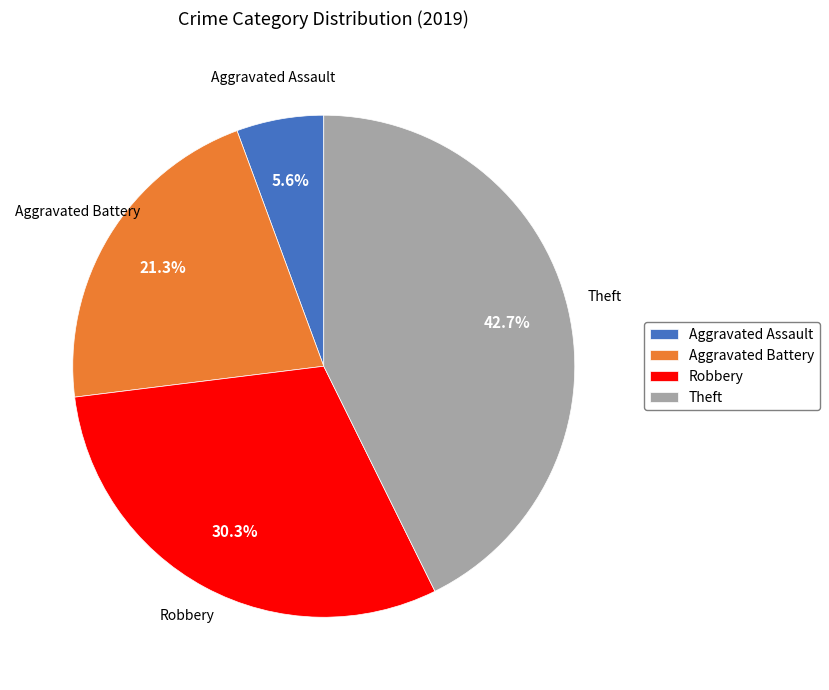

To the nearest percent, what is the difference between the largest and smallest slice percentages?

37%